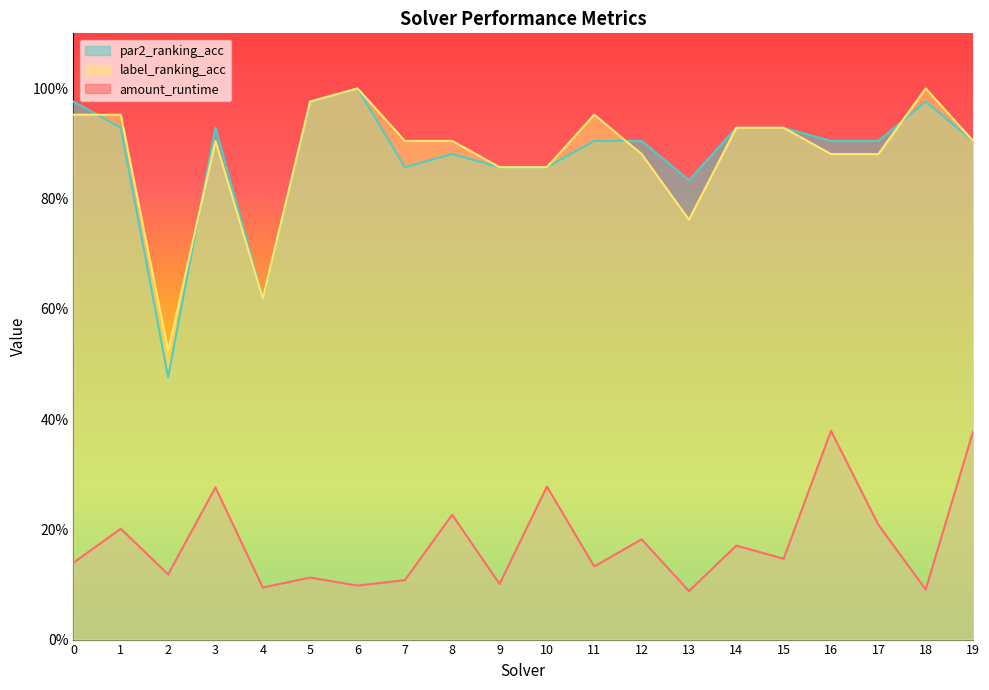

Between 8 and 15, which is larger?

8